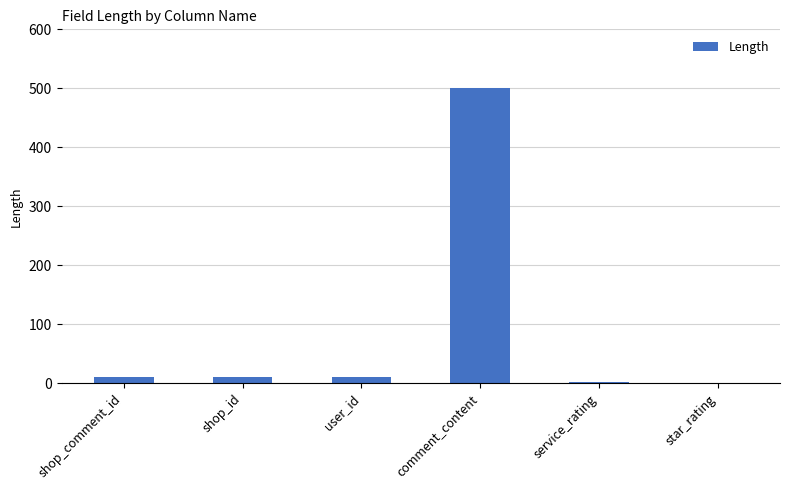

Between star_rating and user_id, which is larger?

user_id